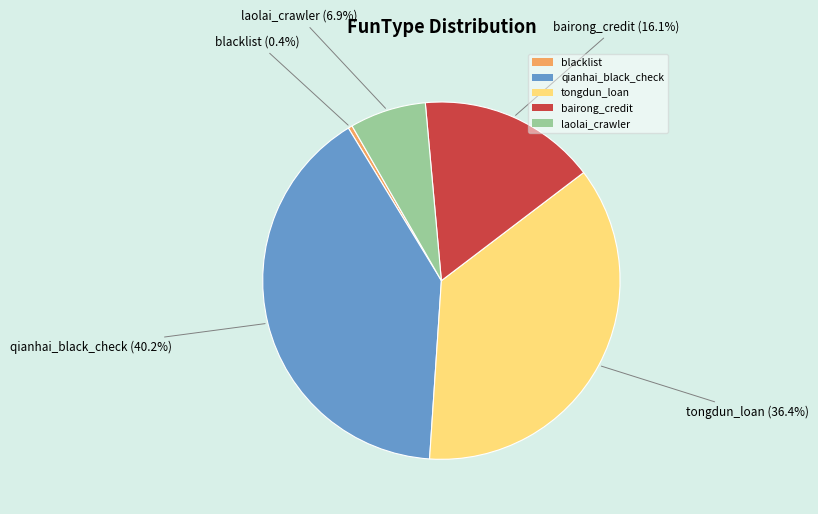

How many slices are in this pie chart?

5